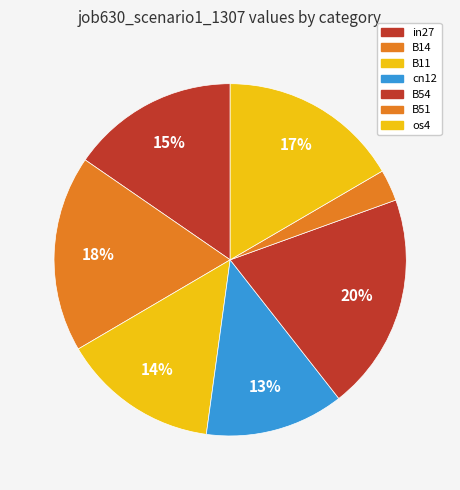

To the nearest percent, what percentage of the pie is os4?

17%